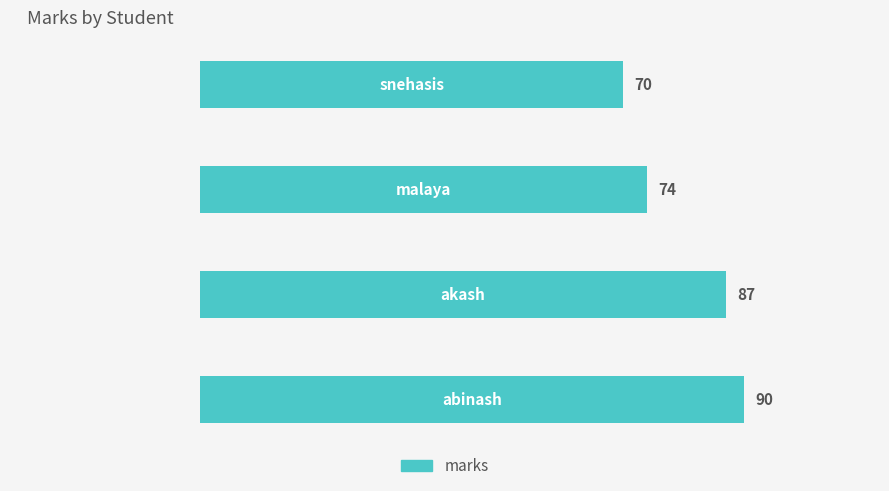

What is the difference between the second highest and minimum values?

17